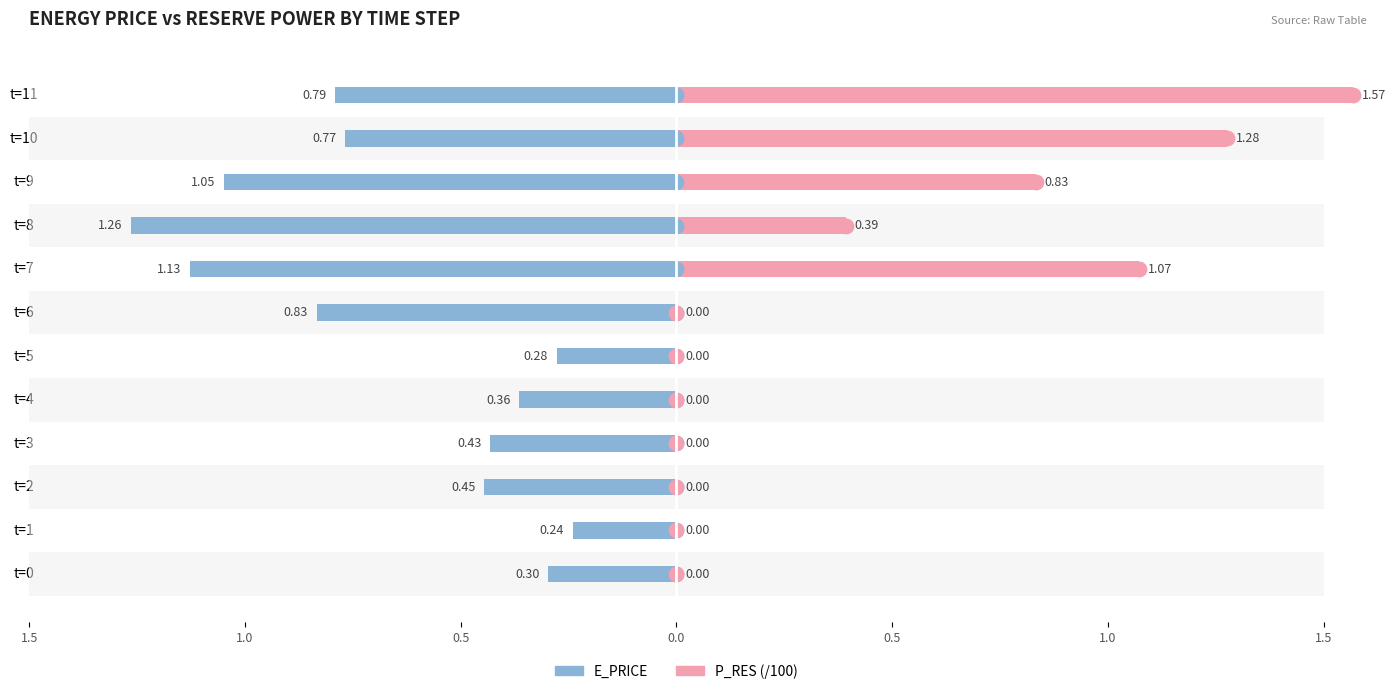

Are the bars grouped side by side (vs. stacked)?

Yes